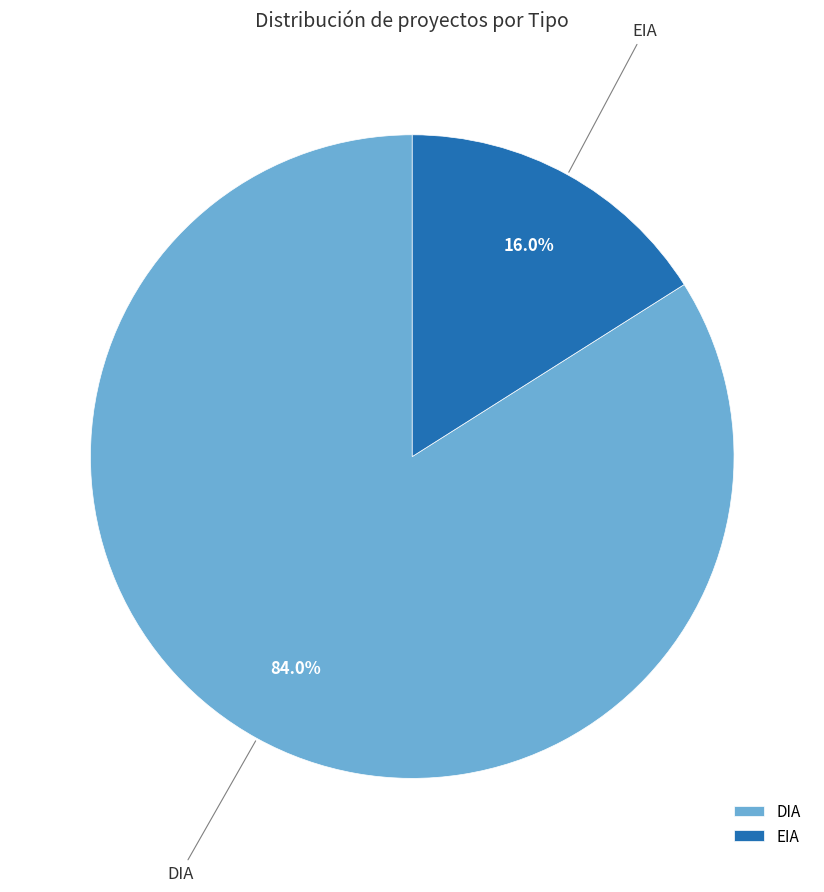

Combined, do EIA and DIA account for over 50%?

Yes